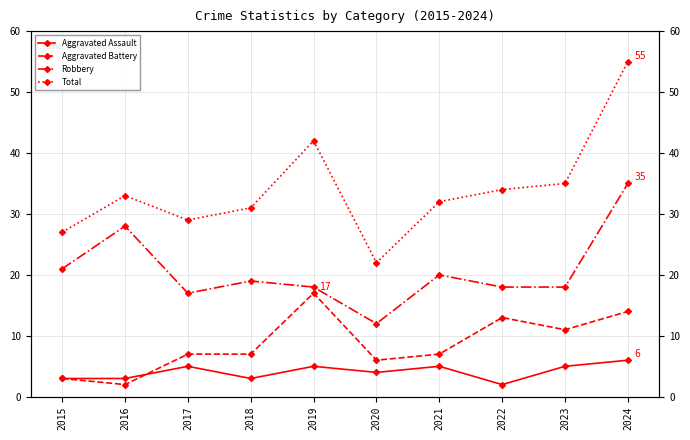

Which category has the highest value in the Robbery series?

2024